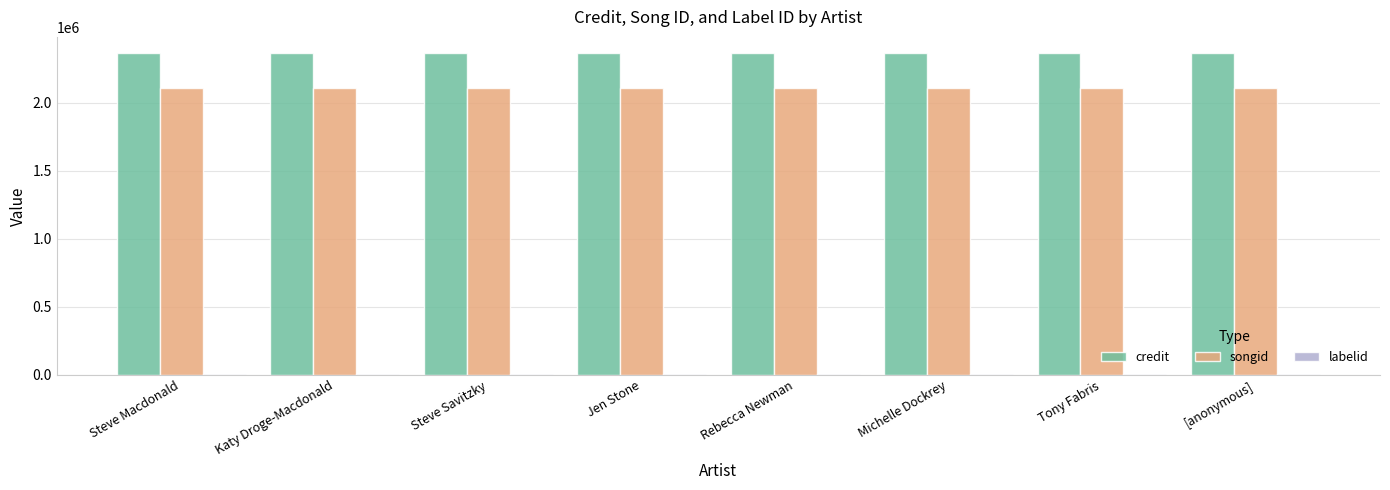

Is it true that songid equals 2748294 at Steve Savitzky?

False